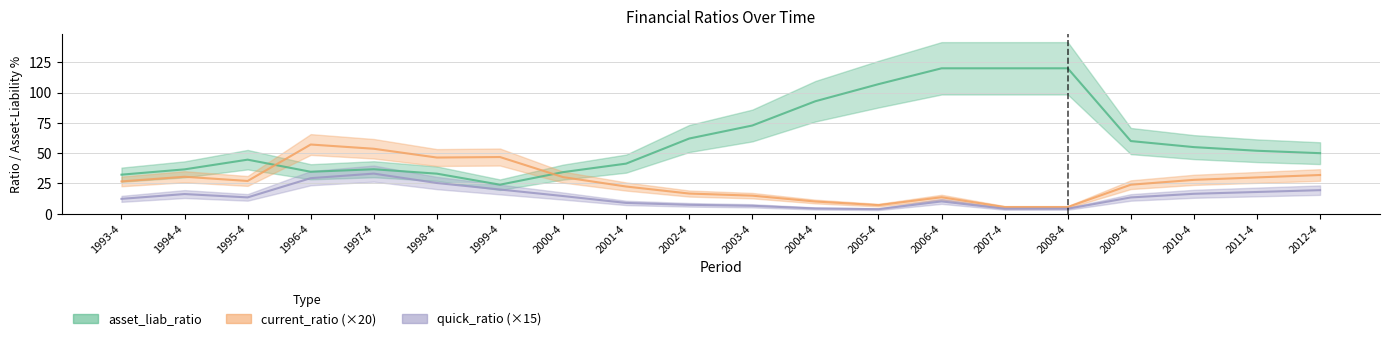

At which category does current_ratio reach its first local valley?

1995-4